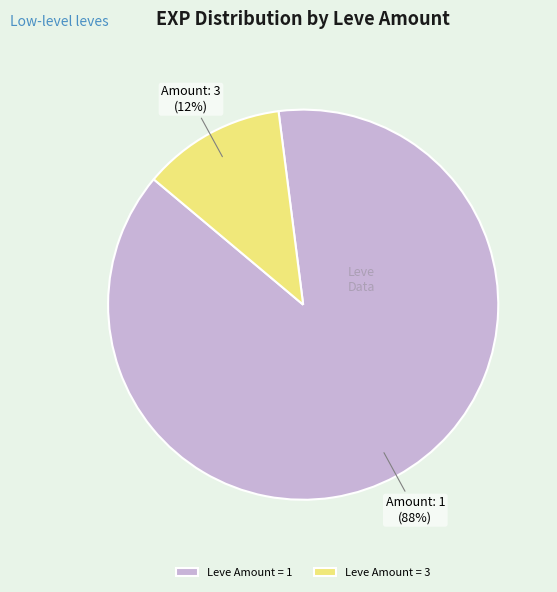

Do Leve Amount = 1 and Leve Amount = 3 together represent more than half of the pie?

Yes